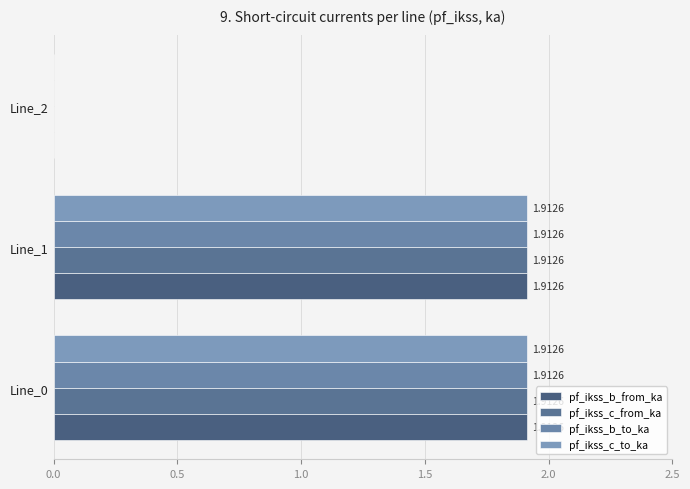

How many positive values does the pf_ikss_c_from_ka series have?

2